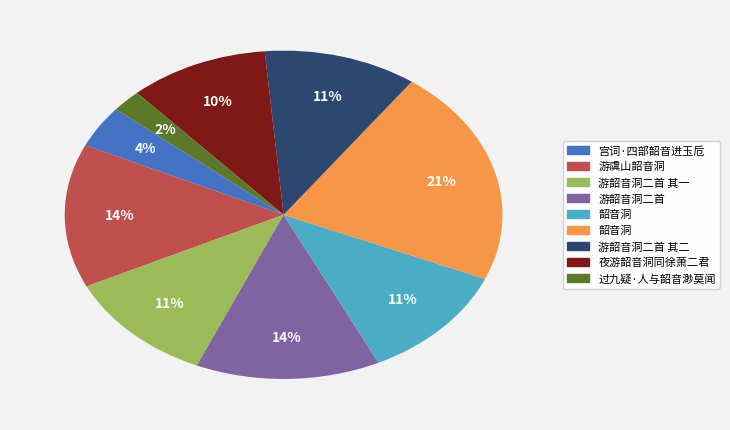

Count the number of slices in the pie.

9